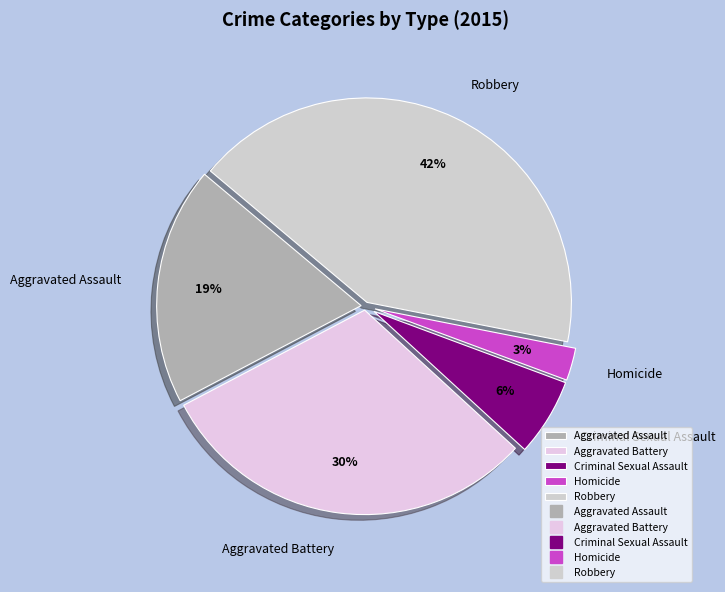

What percentage is the Criminal Sexual Assault slice, to the nearest percent?

6%